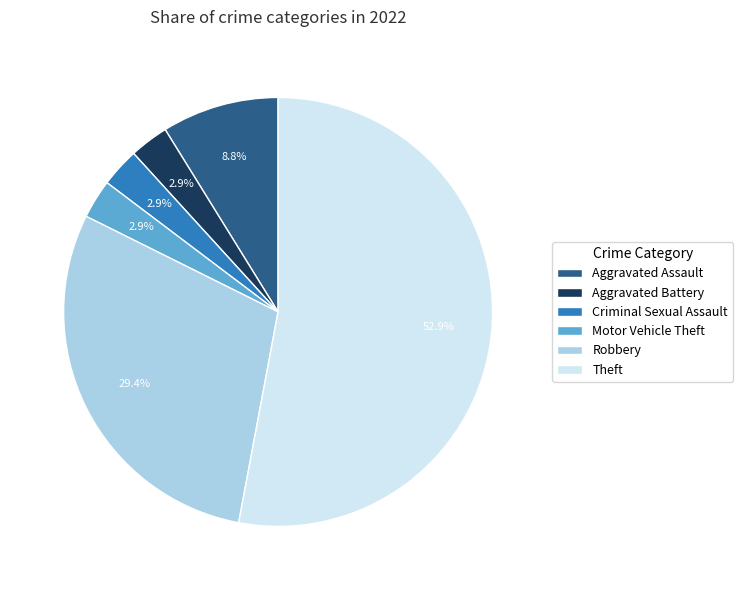

Which slice is the largest?

Theft